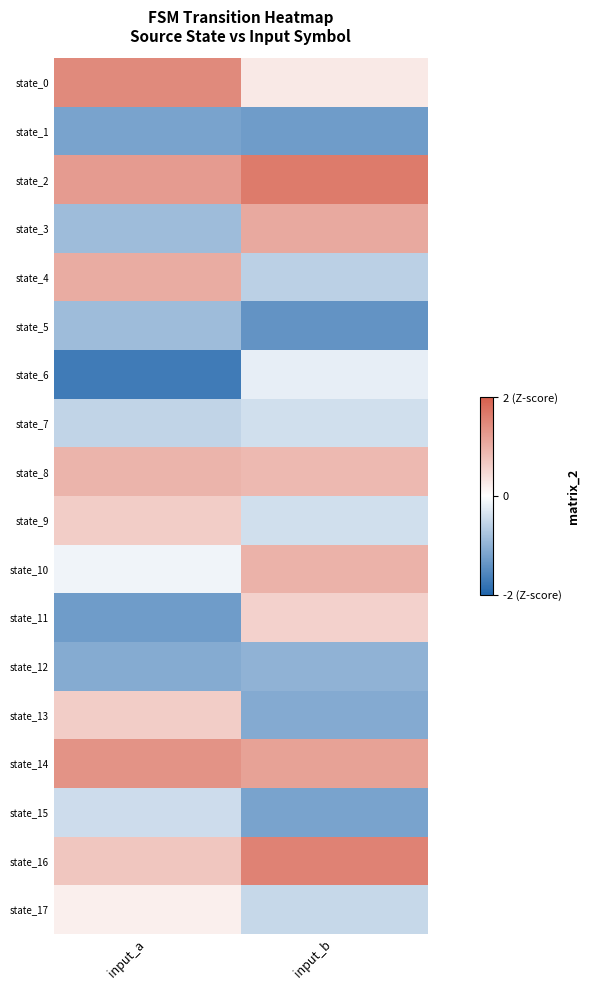

Rank the series by their maximum value, from highest to lowest.

state_2, state_16, state_0, state_14, state_3, state_4, state_10, state_8, state_9, state_13, state_11, state_17, state_6, state_7, state_15, state_5, state_12, state_1